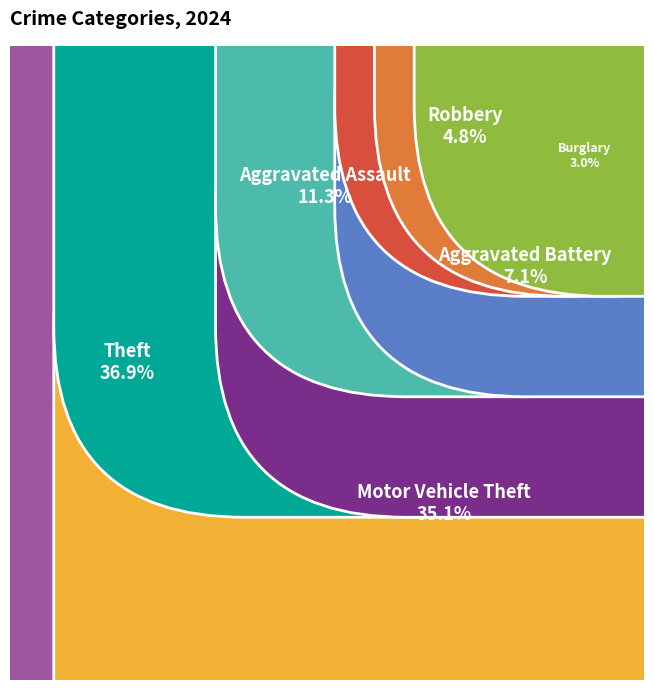

True or false: Aggravated Assault accounts for 11% of the total.

True